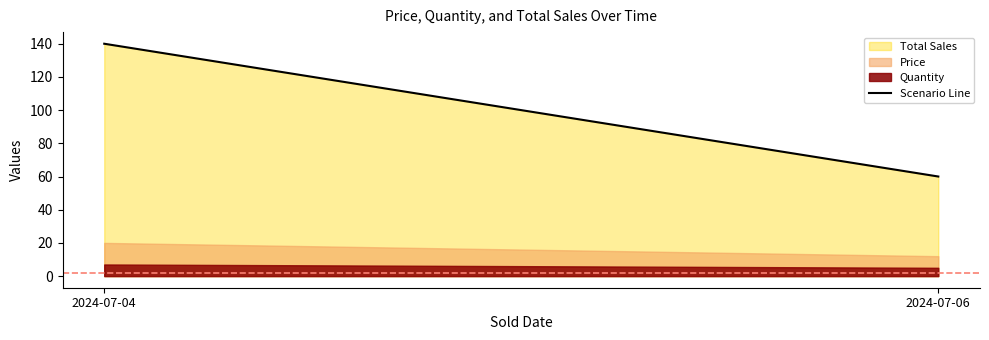

Rank the categories by value from lowest to highest.

2024-07-06, 2024-07-04